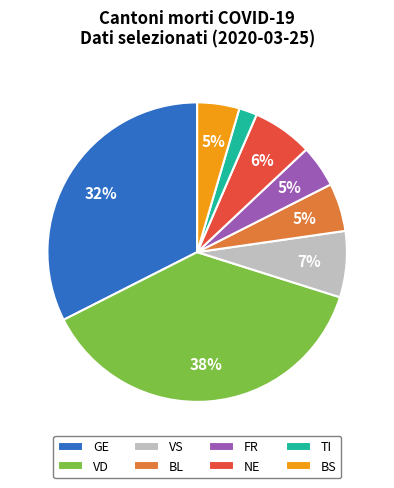

True or false: BL accounts for 1% of the total.

False